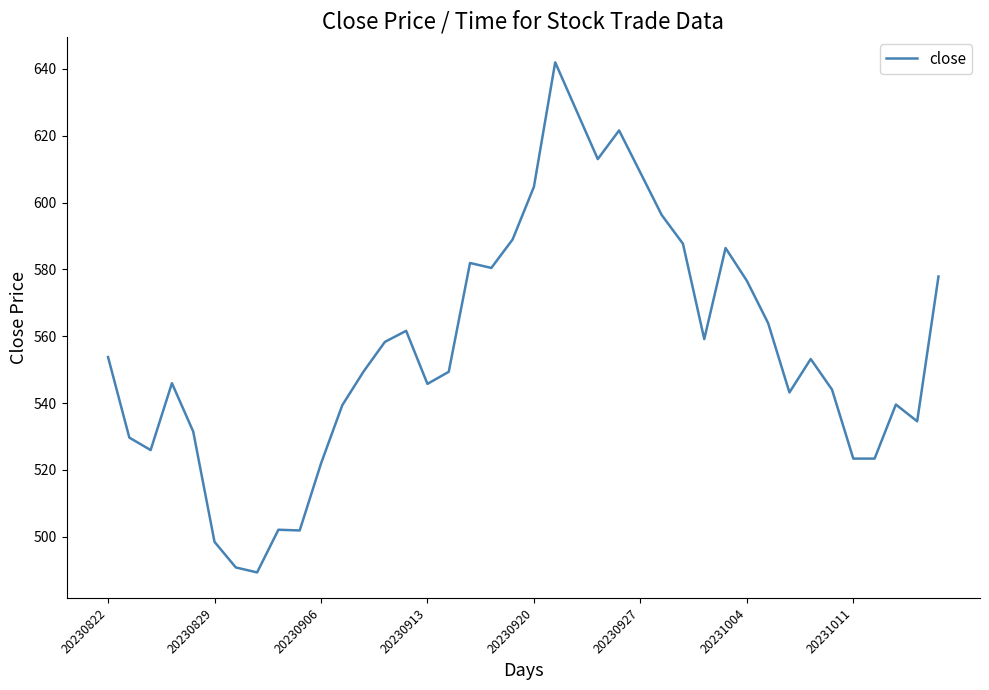

Count the number of categories in the chart.

40